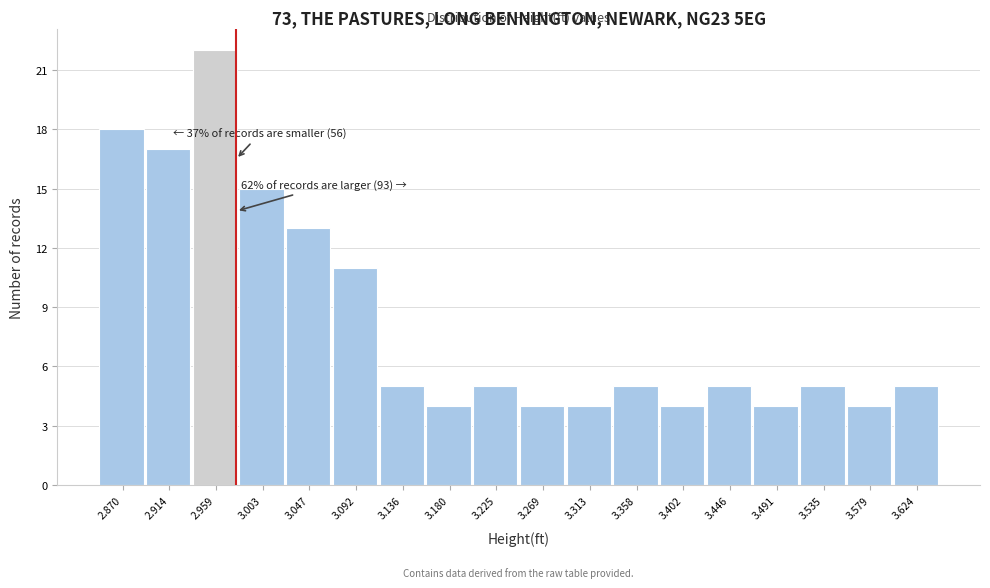

Reading left to right, transcribe all the data shown in this chart.

2.870=18	2.914=17	2.959=22	3.003=15	3.047=13	3.092=11	3.136=5	3.180=4	3.225=5	3.269=4	3.313=4	3.358=5	3.402=4	3.446=5	3.491=4	3.535=5	3.579=4	3.624=5